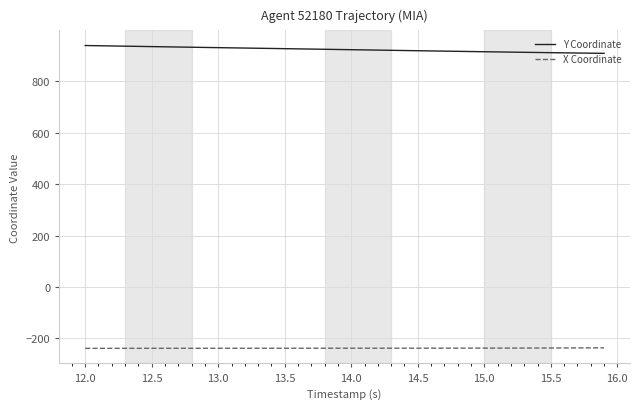

Which series has the largest total across all categories?

Y Coordinate